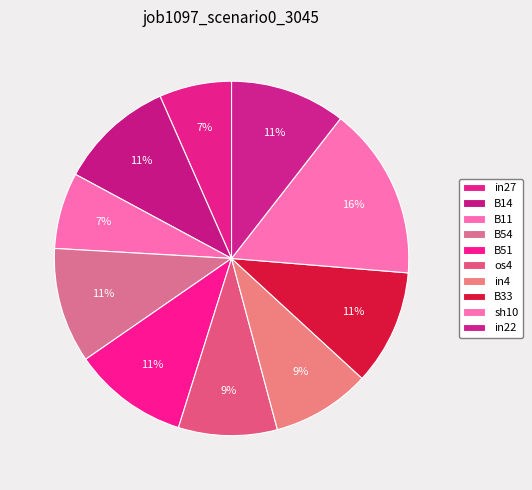

Which category has the smallest portion of the pie?

in27